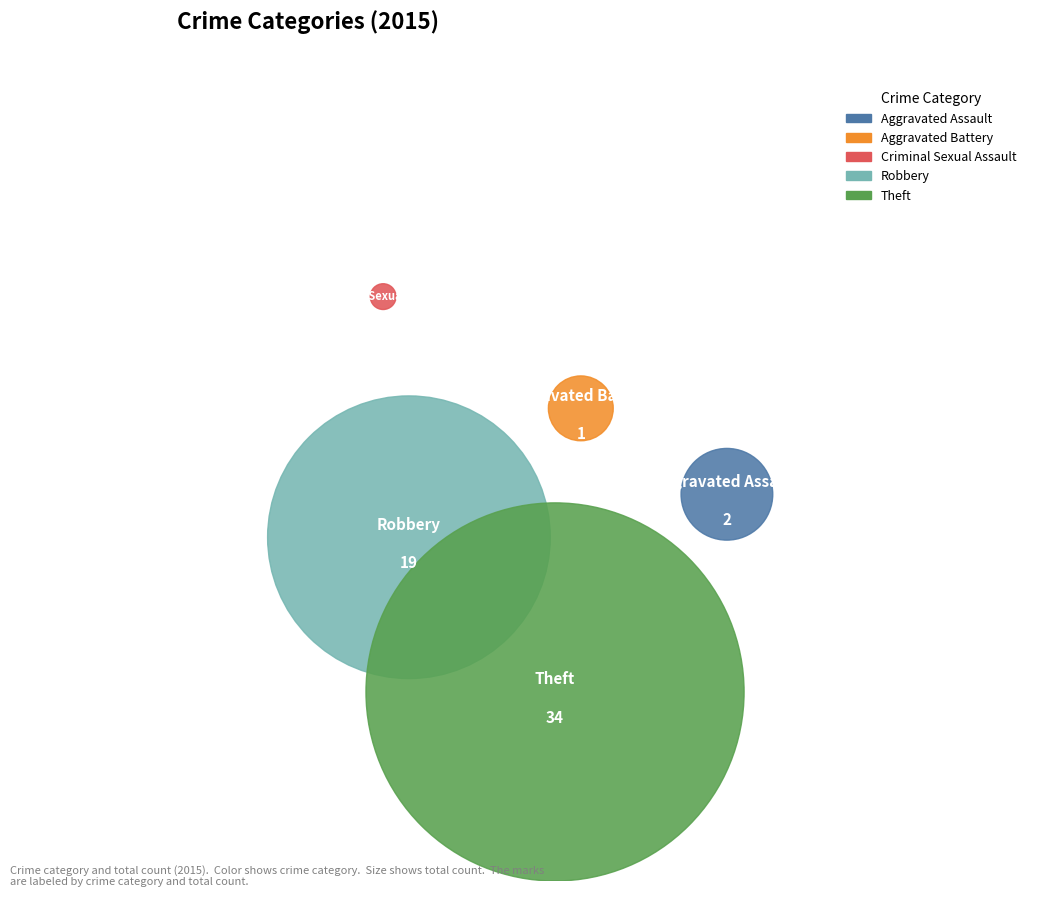

Rank the categories by value from highest to lowest.

Theft, Robbery, Aggravated Assault, Aggravated Battery, Criminal Sexual Assault